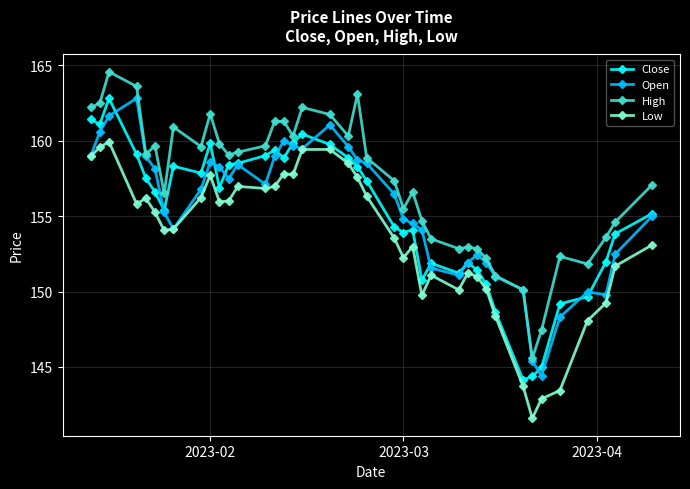

True or false: High and Low intersect in this chart.

False